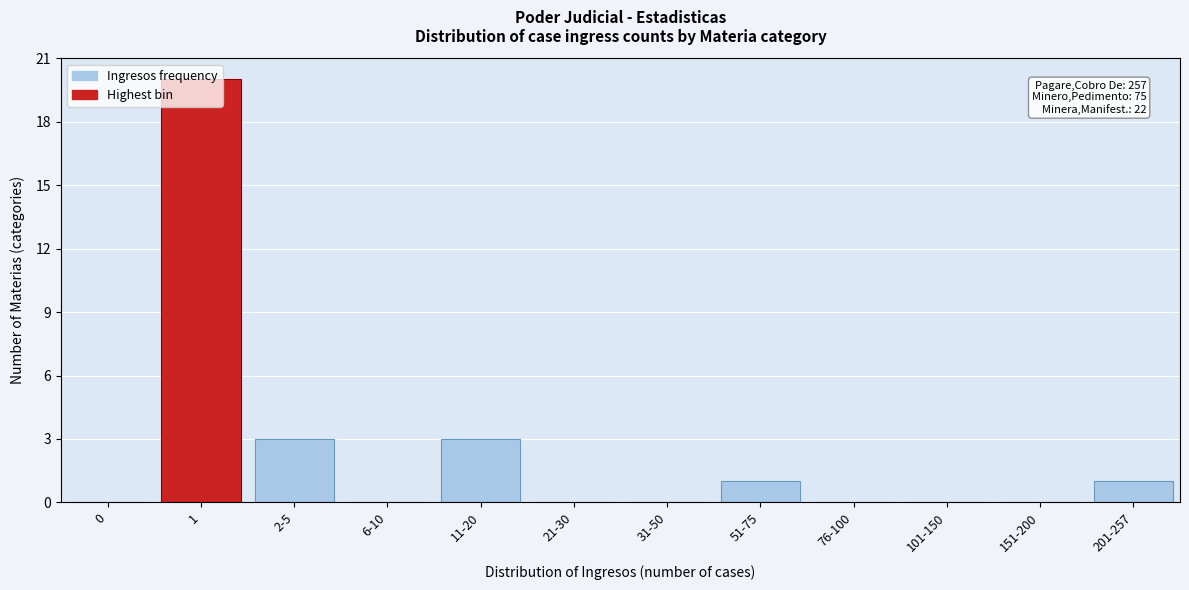

What is the maximum value shown in the chart?

20